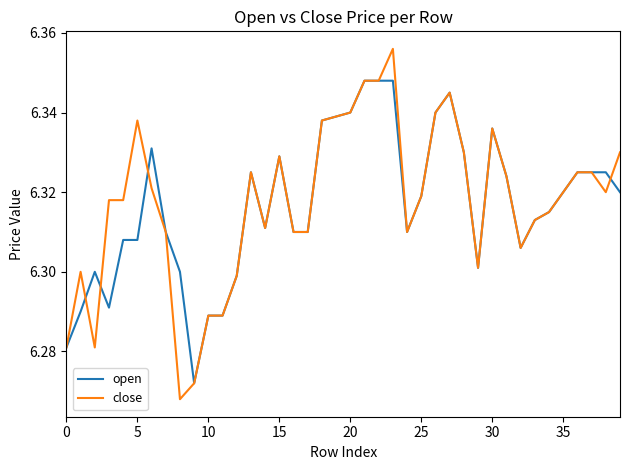

Which series has the widest spread of values?

close